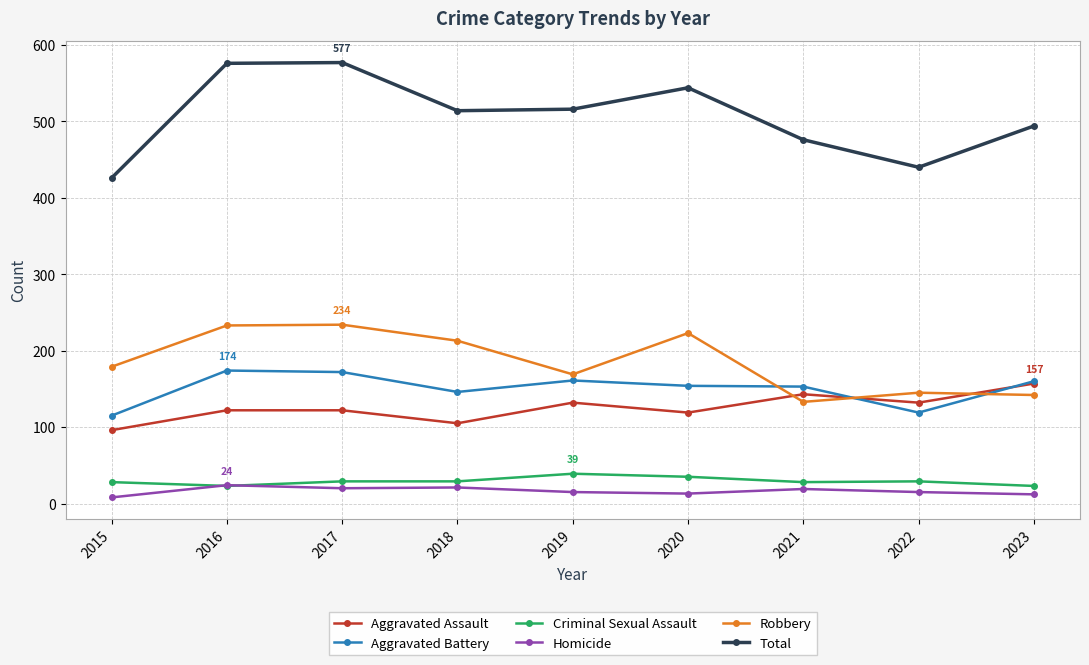

What value does the Total series have at 2018, to the nearest 50?

500